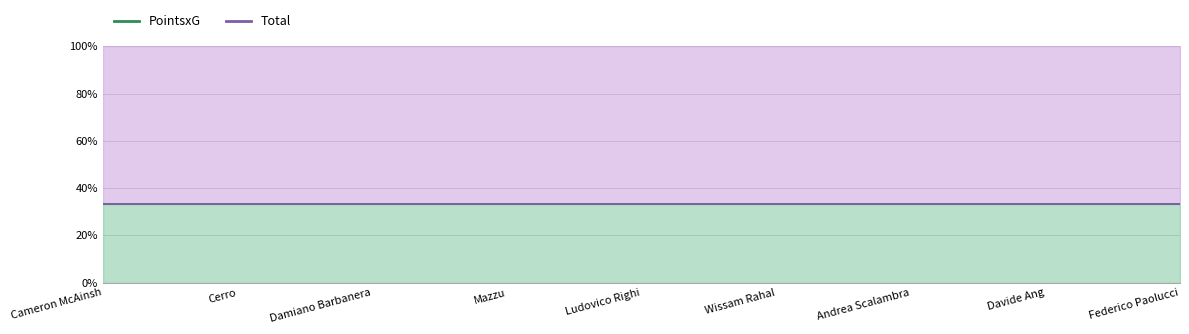

What is the sum of the Total values at Cameron McAinsh and Wissam Rahal?

48.0